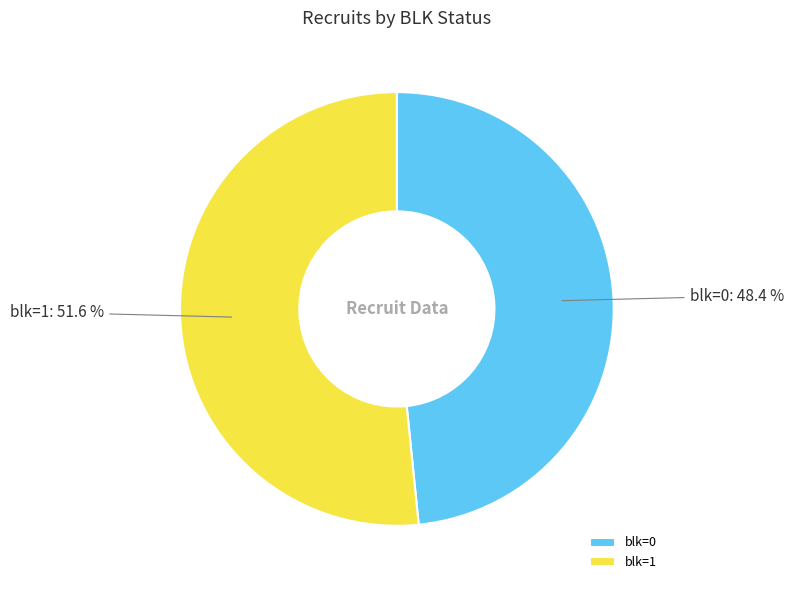

Rank the categories by value from lowest to highest.

blk=0, blk=1